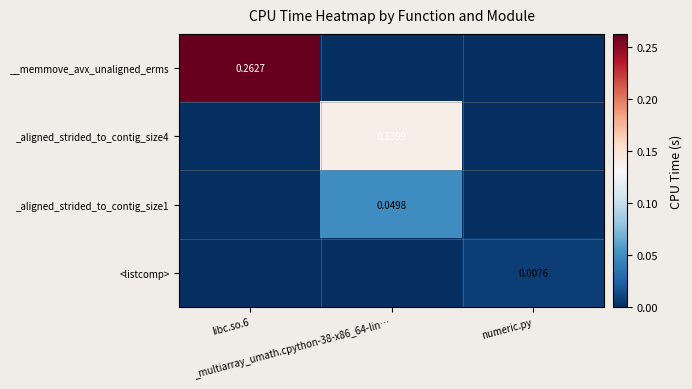

Count the _aligned_strided_to_contig_size1 values in the range 0 to 1.

3